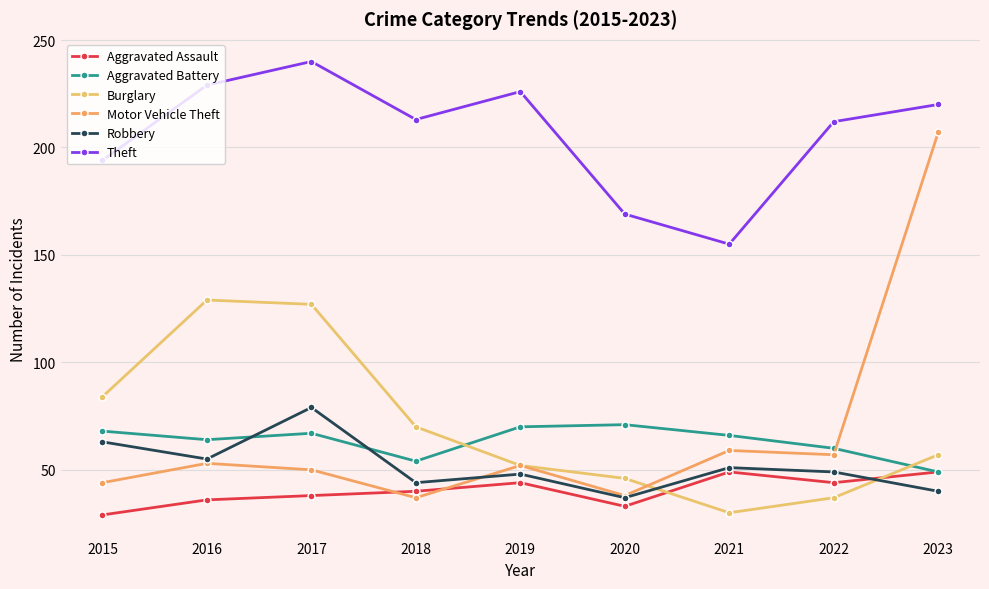

What is the sum of the Aggravated Battery values at 2020 and 2019?

141